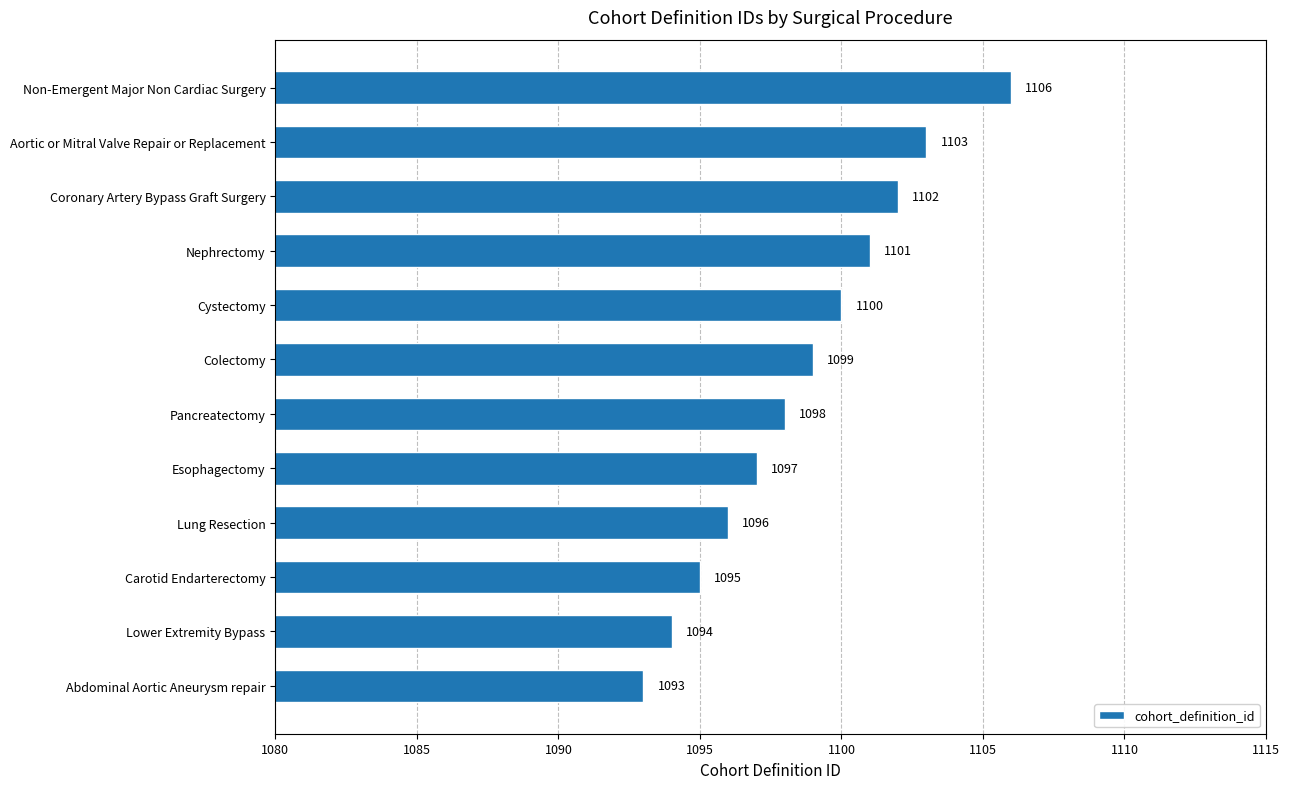

What is the approximate value at Pancreatectomy, to the nearest 5?

1100